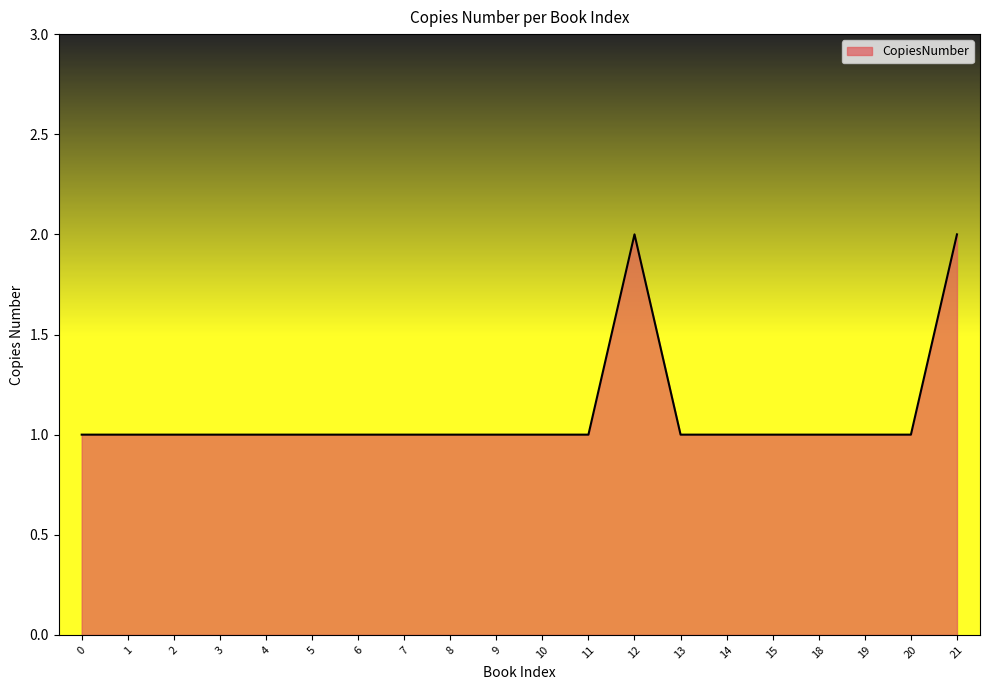

The chart shows a value of 1 at 4. True or false?

True